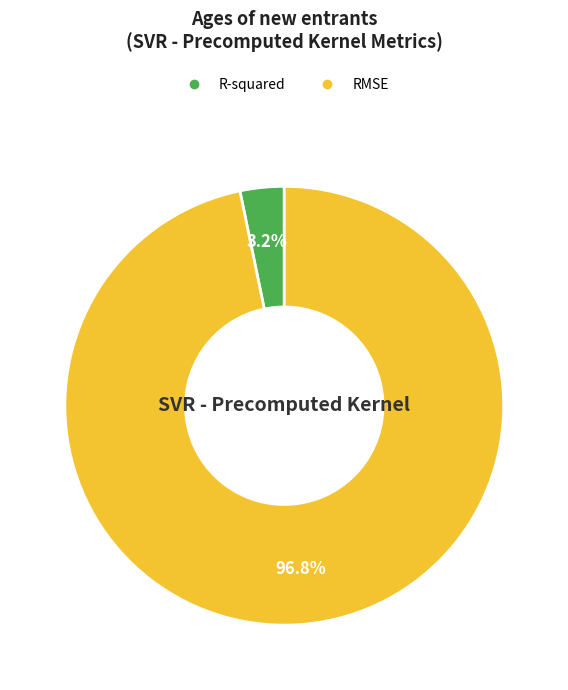

What is the total percentage of R-squared and RMSE?

100.0%